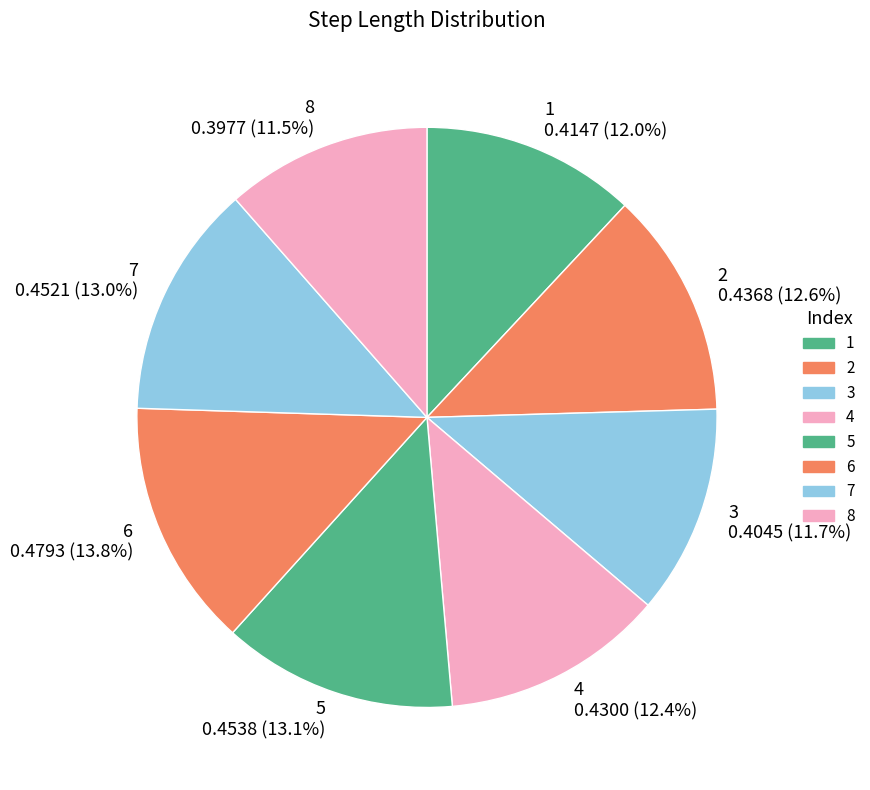

To the nearest percent, what is the difference between the largest and smallest slice percentages?

2%